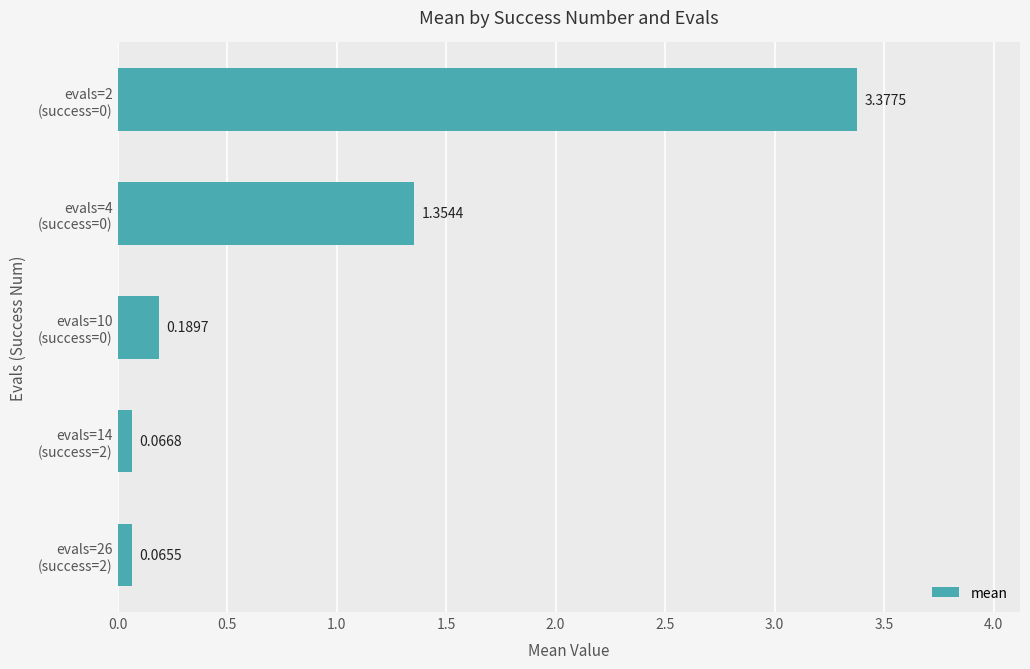

What is the average value?

1.0